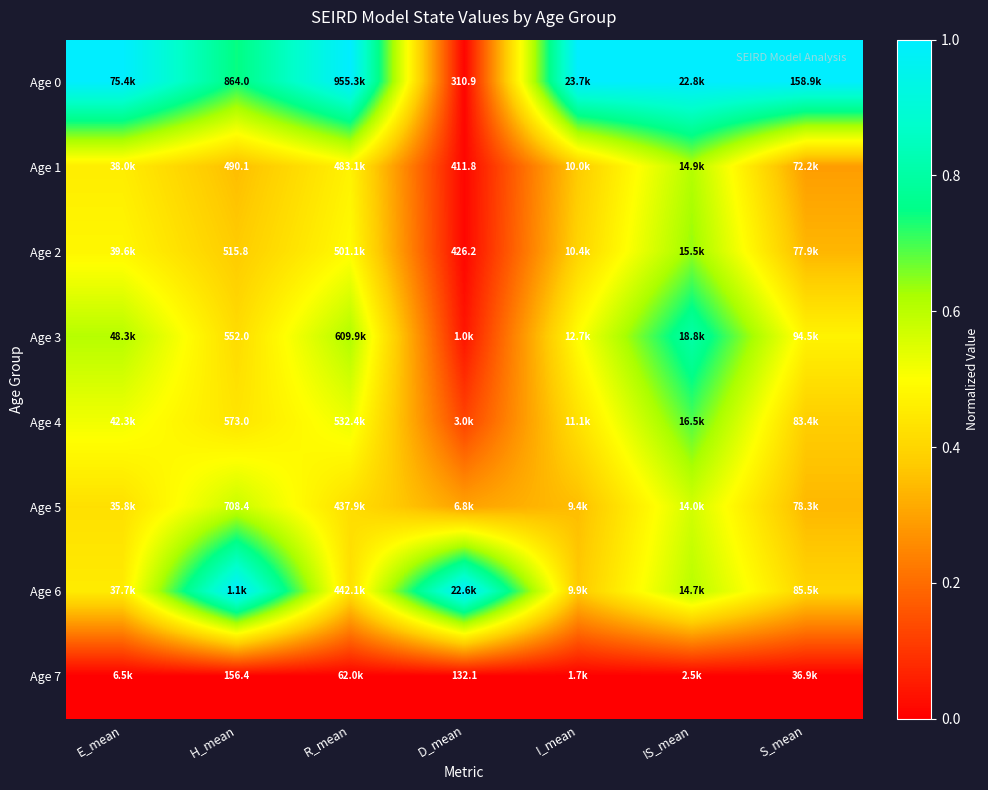

At which label is Age 4 closest to 0?

D_mean